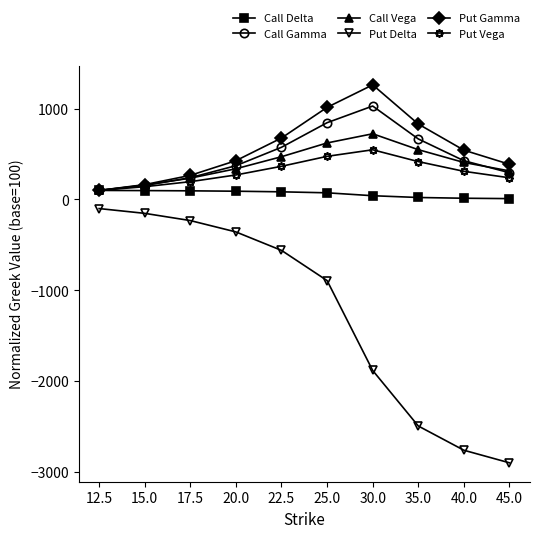

Is this an area chart (filled region under the line)?

No